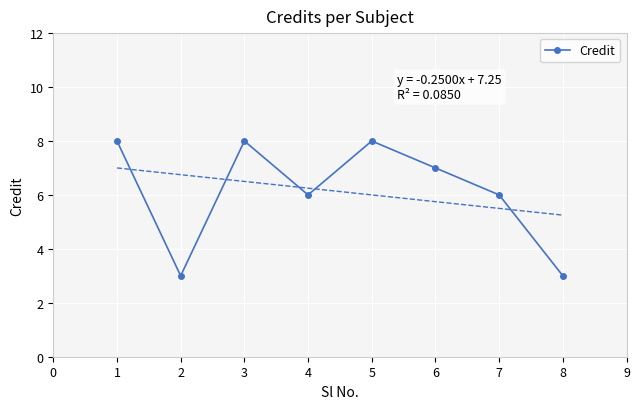

What is the value of the 5th point from the left?

8